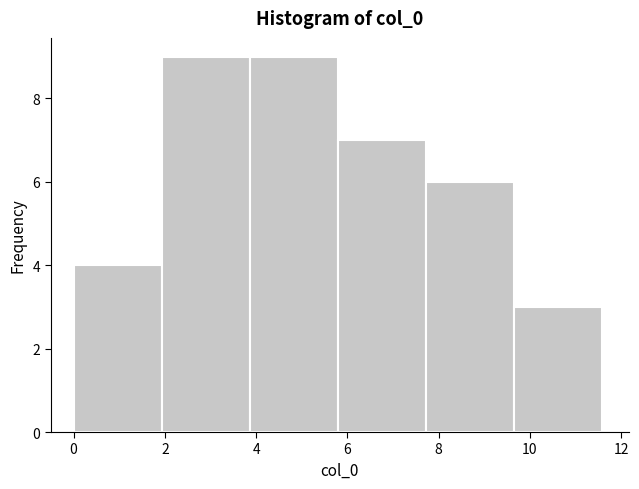

Reading left to right, list every bar in this chart as the range it spans on the x-axis followed by its height. Neither the bar edges nor the heights are printed on the chart, so give them approximately, as read against the axes.

0.0 to 2.0: 4
2.0 to 3.8: 9
3.8 to 5.8: 9
5.8 to 7.8: 7
7.8 to 9.6: 6
9.6 to 11.6: 3